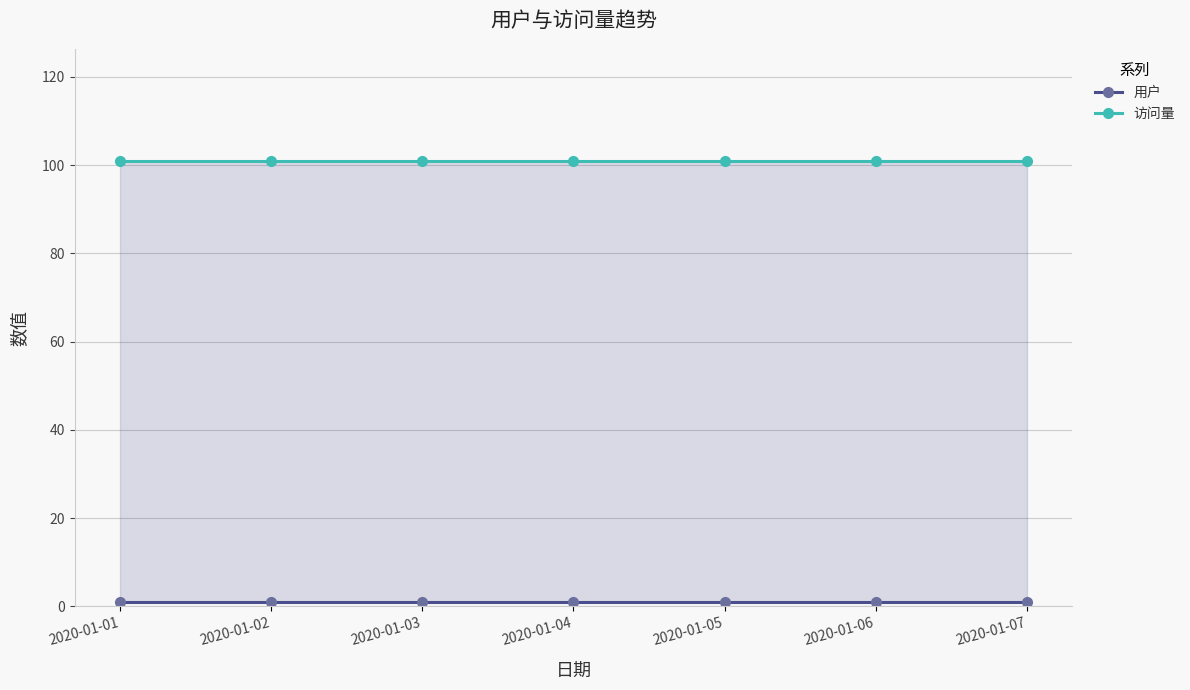

What is the value of the 用户 point at the 5th from the left?

1